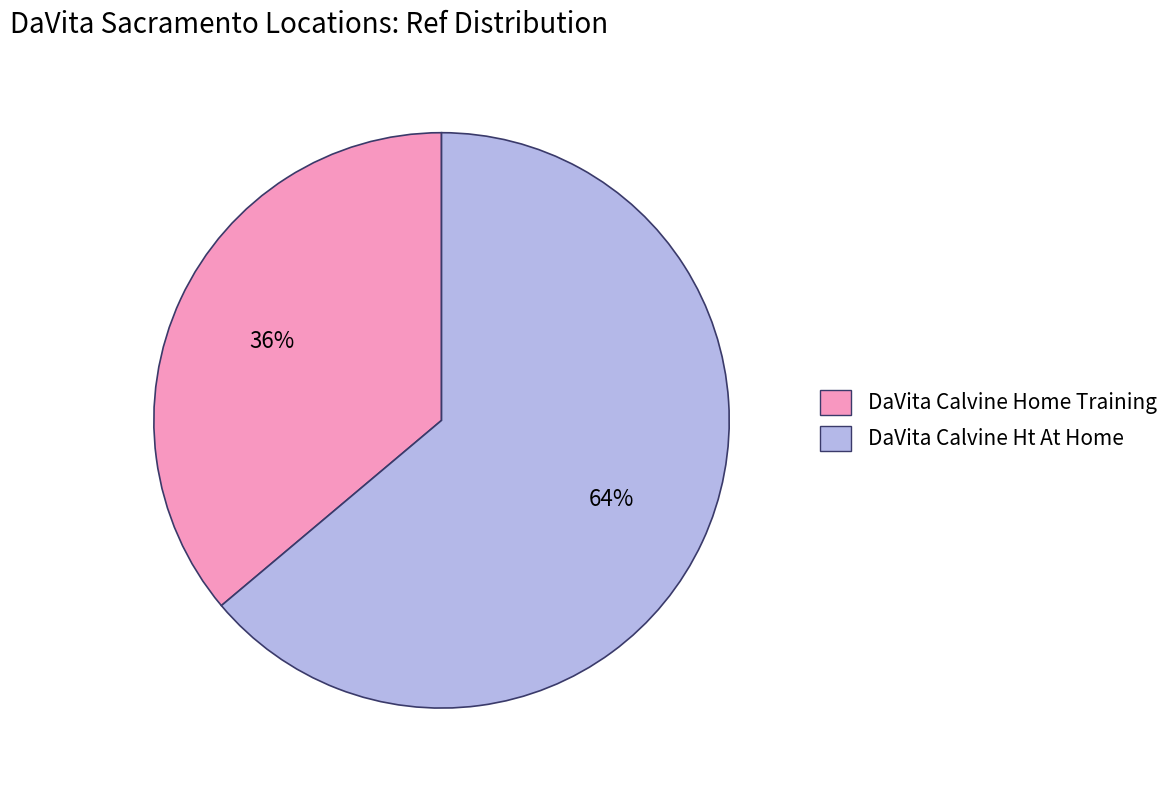

The DaVita Calvine Ht At Home slice represents 78% of the pie. True or false?

False